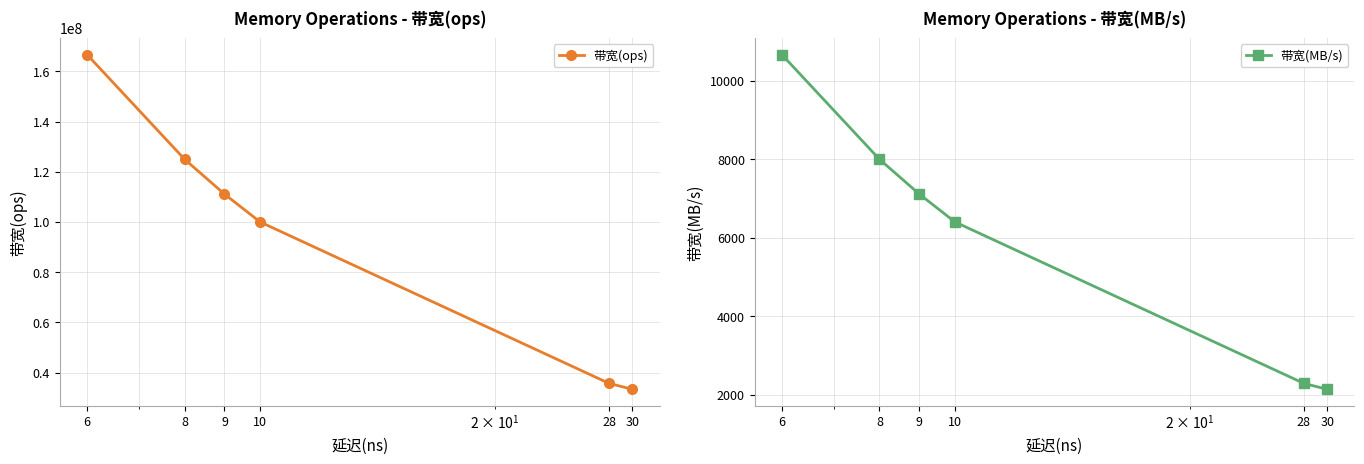

Rank the series by their maximum value, from lowest to highest.

带宽(MB/s), 带宽(ops)